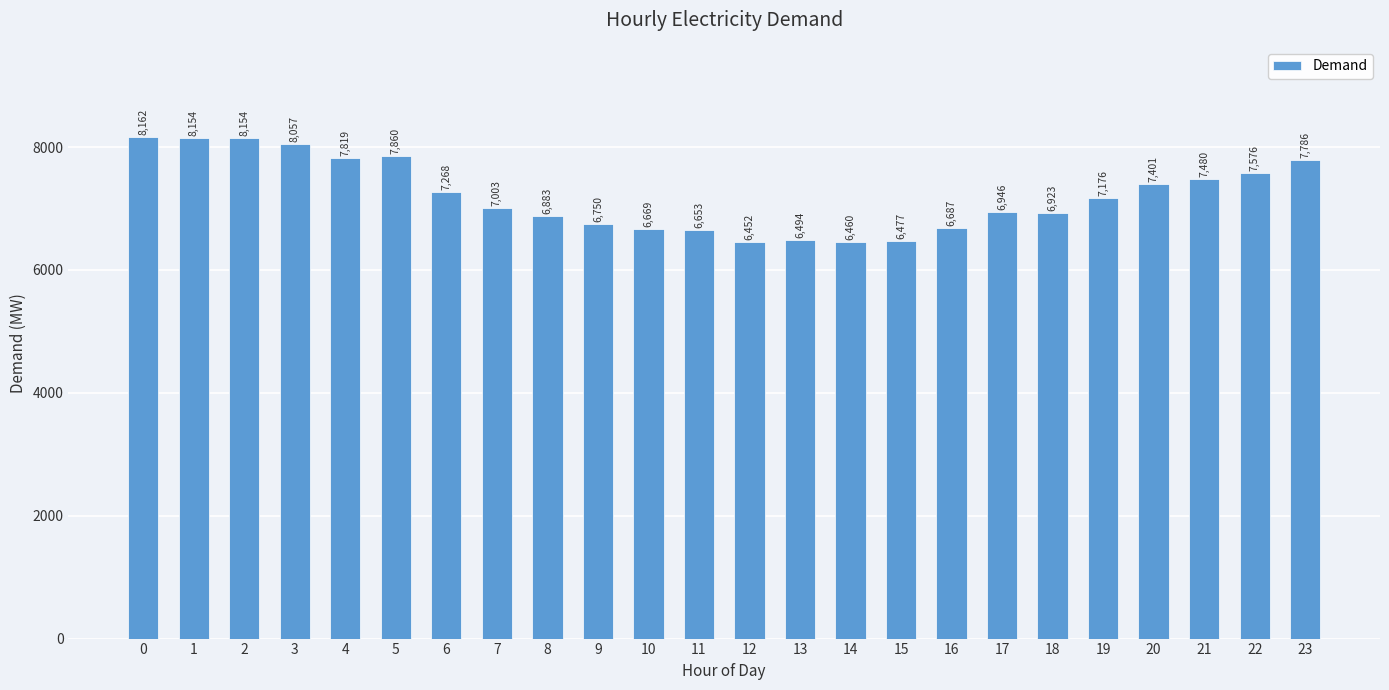

What is the sum of all values?

173290